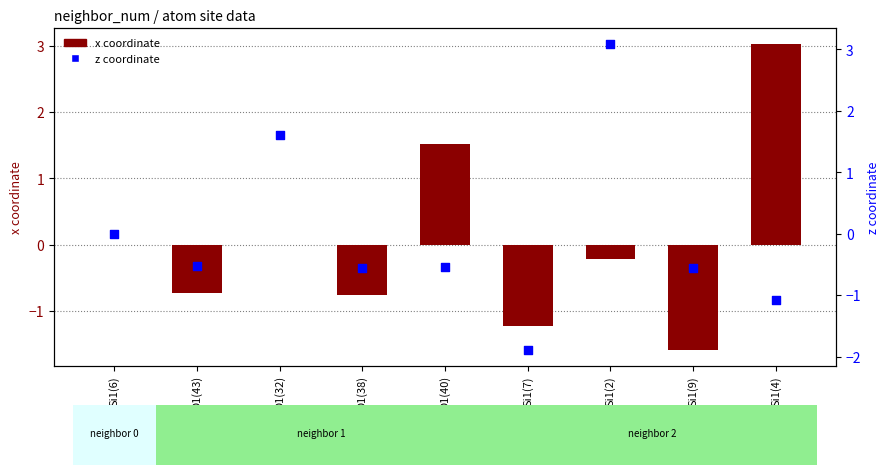

What is the total value across all series at O1(38)?

-1.3